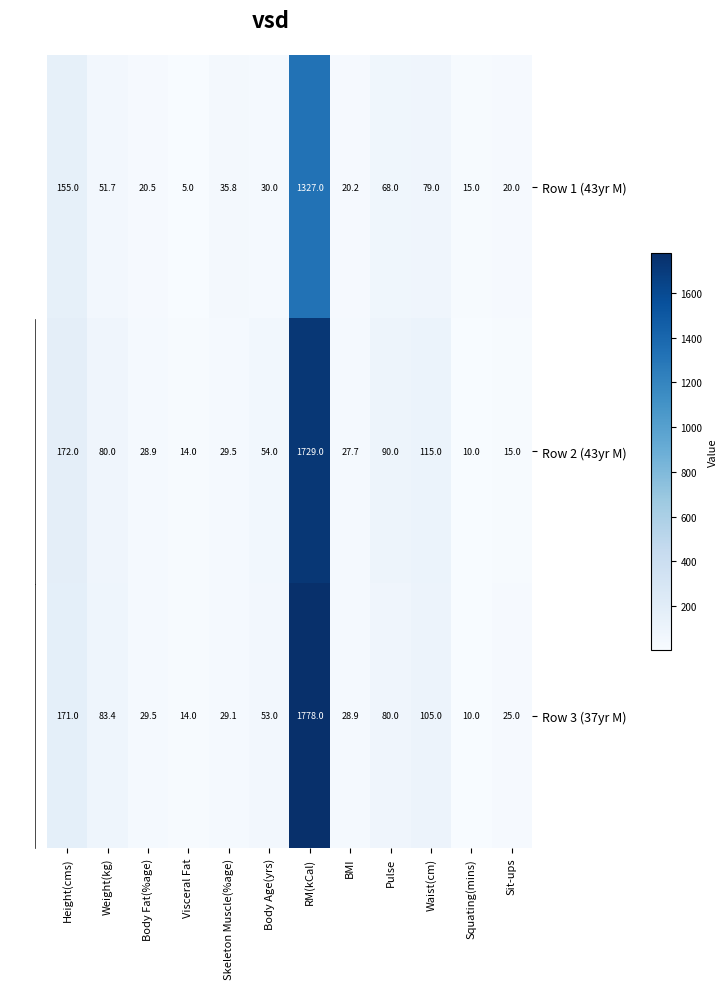

Between BMI and Waist(cm), which series saw the biggest shift?

Row 2 (43yr M)